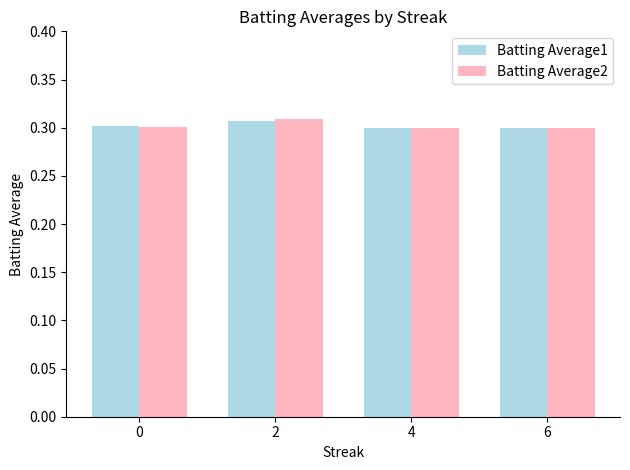

What is the total value across all series at 6?

0.6